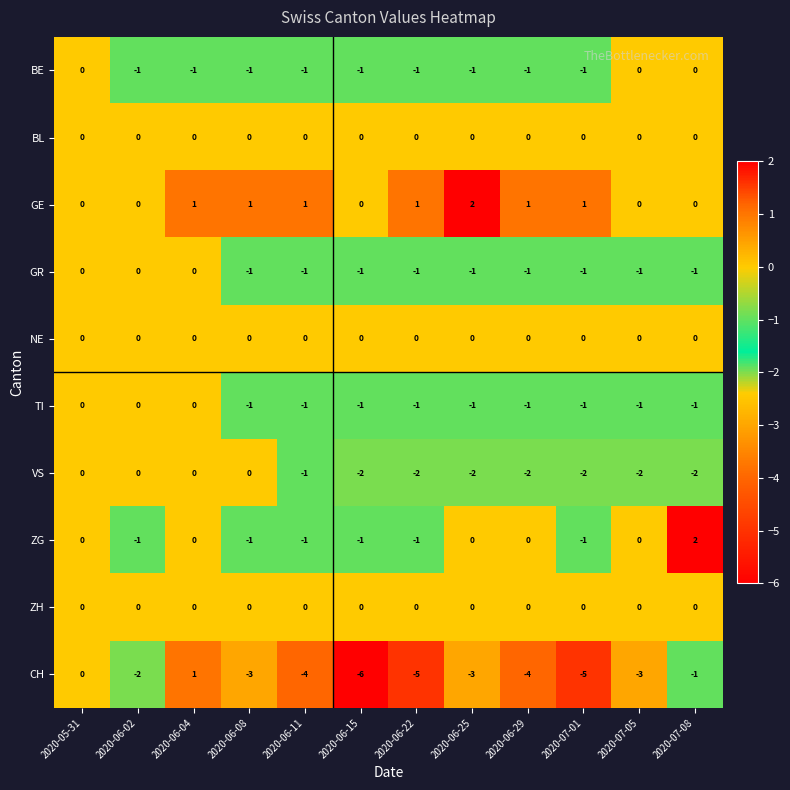

What is the total value across all series at 2020-06-25?

-6